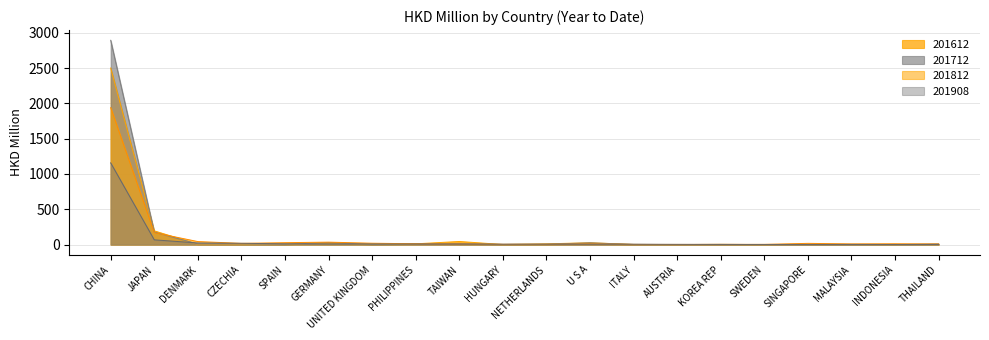

List the labels in order of 201812 value, largest first.

CHINA, JAPAN, DENMARK, GERMANY, SPAIN, UNITED KINGDOM, SINGAPORE, CZECHIA, INDONESIA, PHILIPPINES, U S A, MALAYSIA, TAIWAN, THAILAND, HUNGARY, NETHERLANDS, SWEDEN, KOREA REP, AUSTRIA, ITALY